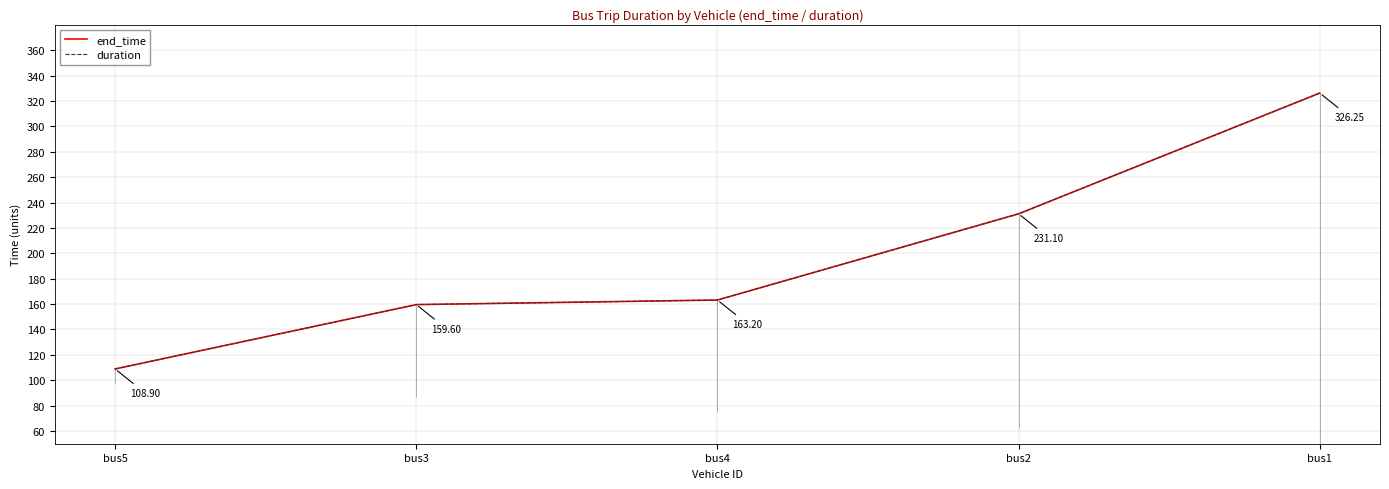

Count the number of data series in this chart.

2